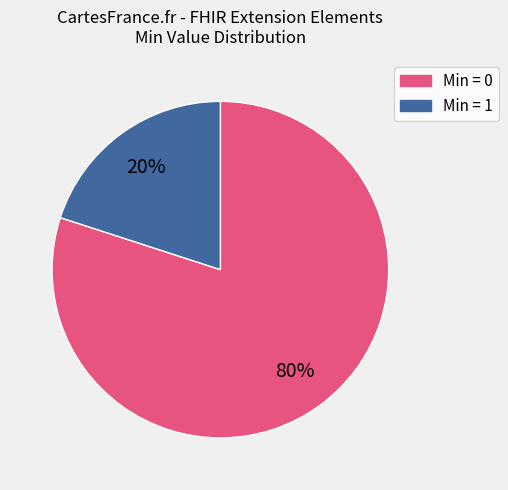

Does any single category account for the majority?

Yes